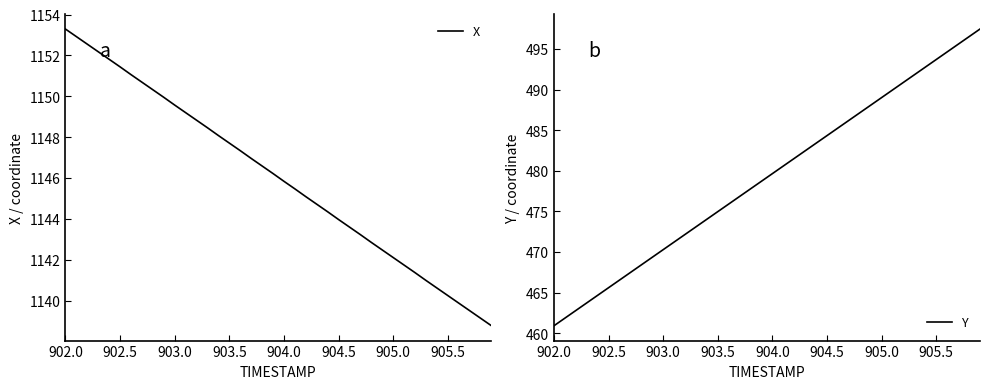

True or false: Y has more than 1 interior local peaks.

False